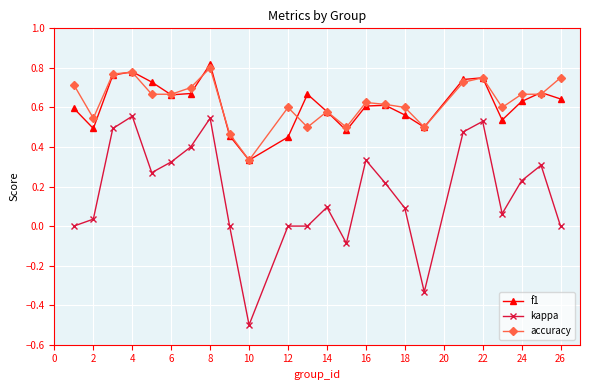

In f1, how many points are lower than both neighbors (excluding endpoints)?

6